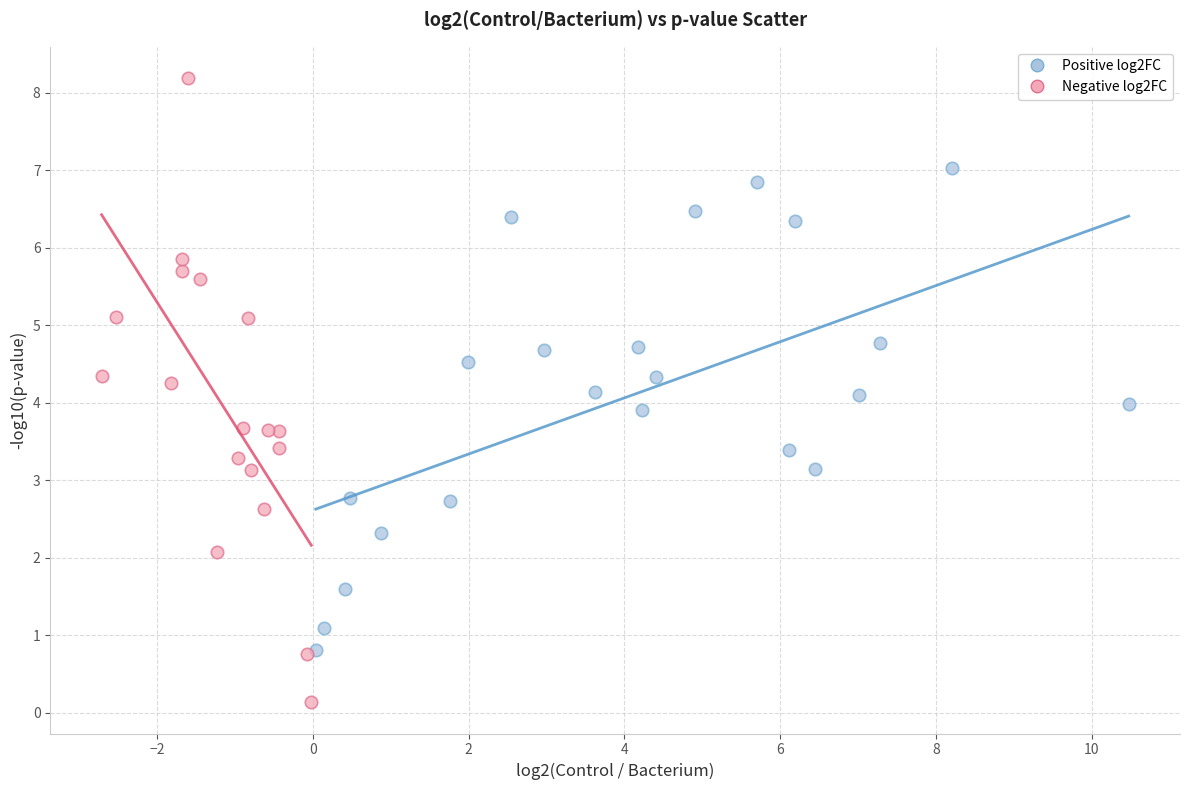

What are all the series names shown in the legend?

Positive log2FC, Negative log2FC